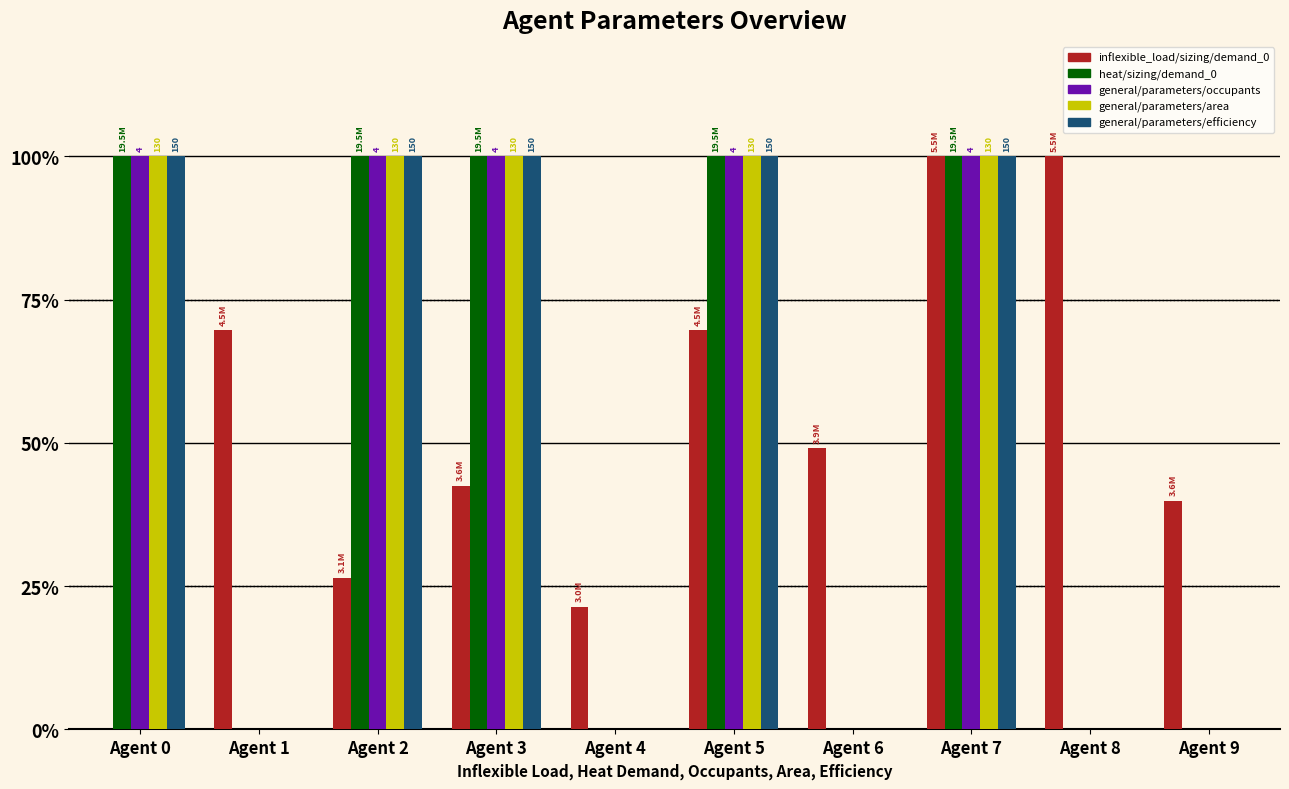

Are the bars horizontal?

No